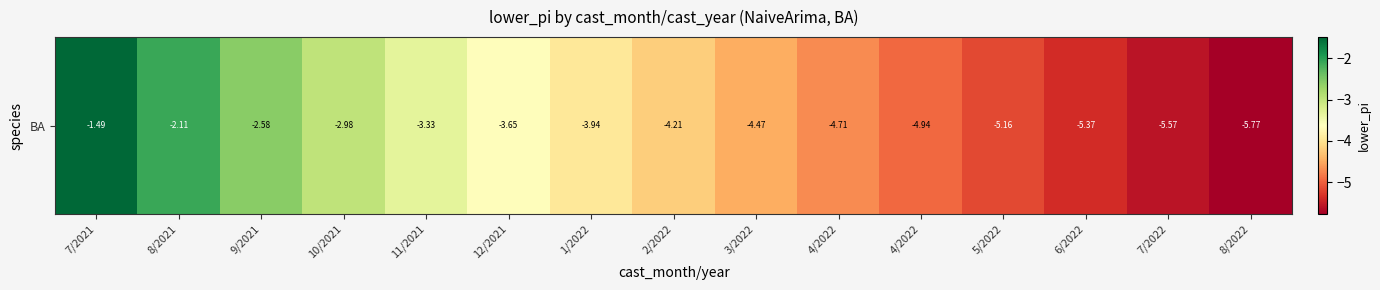

Which category has the highest value across all series?

7/2021